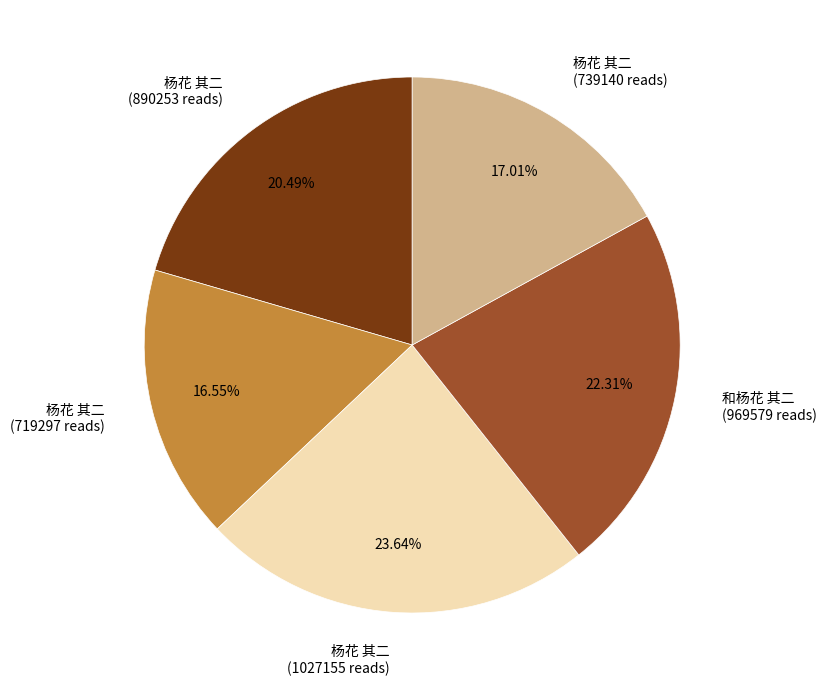

To the nearest percent, what is the average slice percentage?

20%